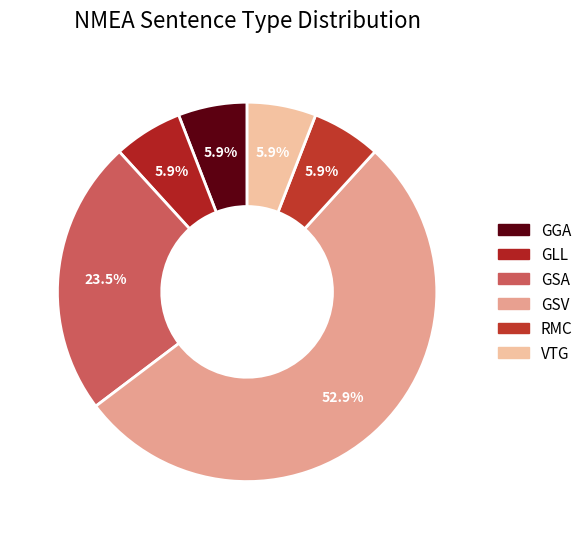

To the nearest percent, what portion does GGA represent?

6%